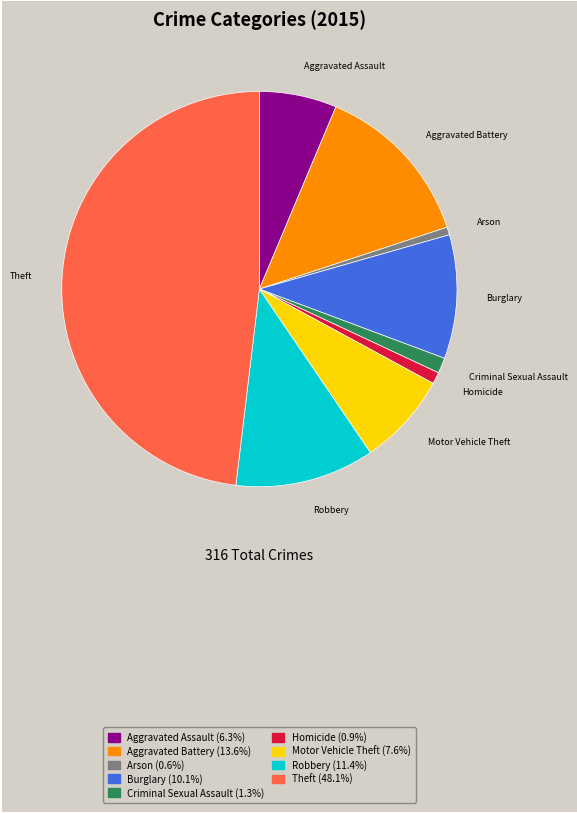

The Criminal Sexual Assault slice represents 11% of the pie. True or false?

False